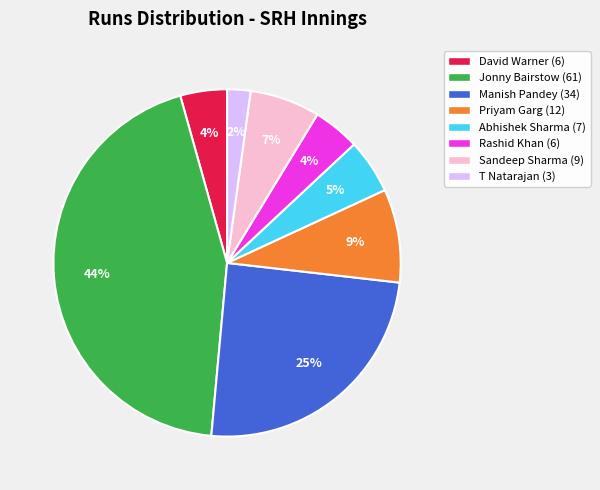

Does any single category account for the majority?

No